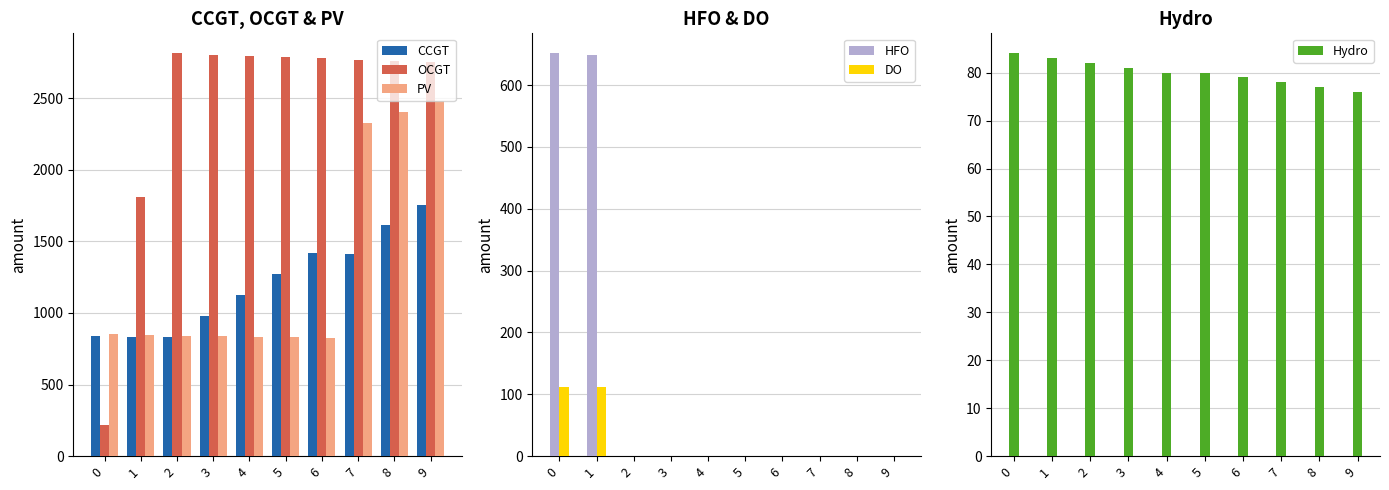

Which category has the highest value across all series?

2